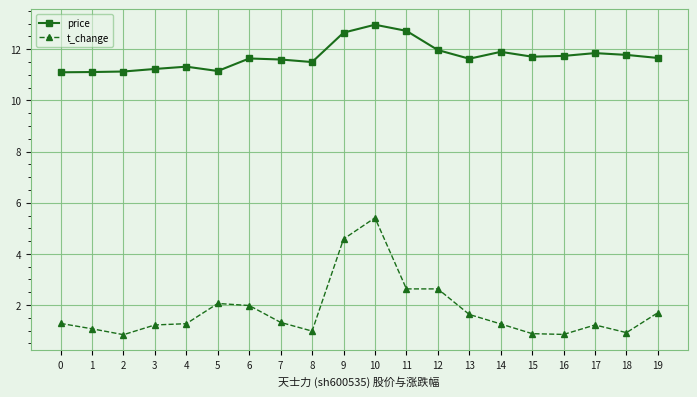

True or false: price and t_change cross at least once.

False